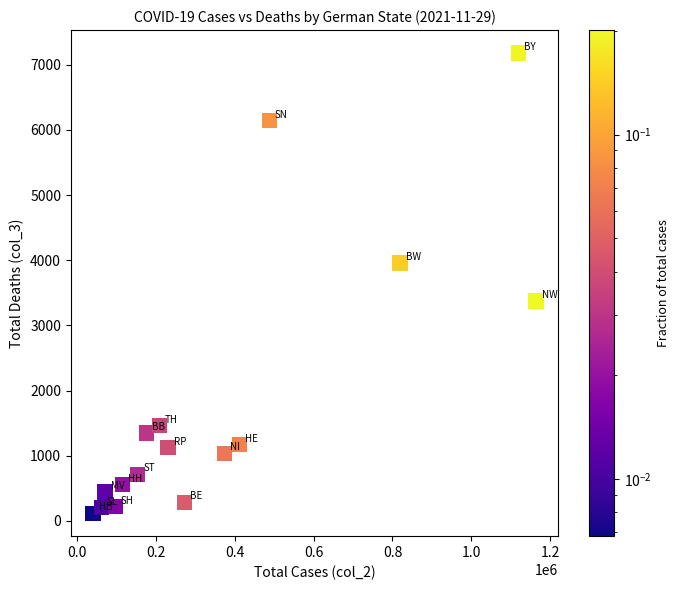

What is the range of X values (max minus min)?

1125031